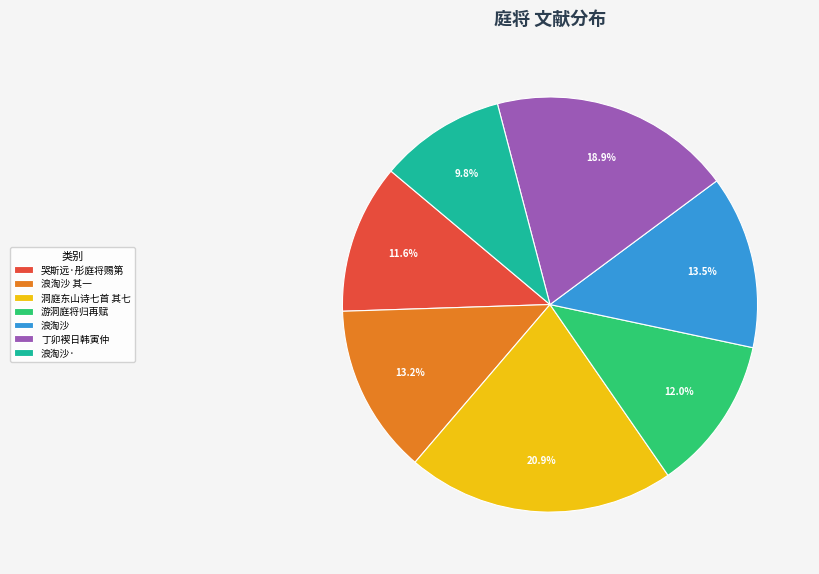

Which slice is the smallest?

浪淘沙·